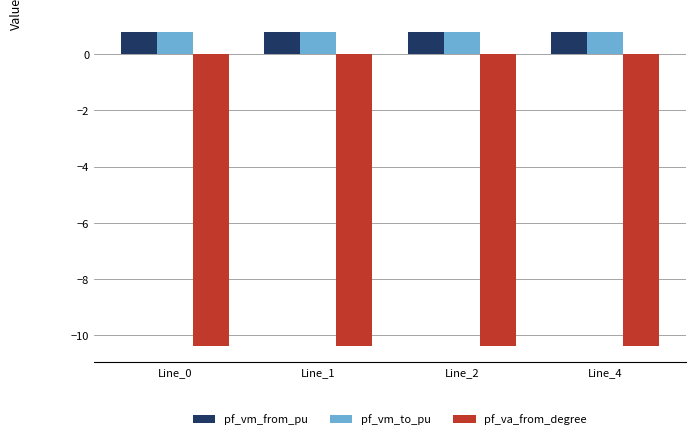

Reading left to right, what are all the values shown in this chart?

pf_vm_from_pu: Line_0=0.8	Line_1=0.8	Line_2=0.8	Line_4=0.8
pf_vm_to_pu: Line_0=0.8	Line_1=0.8	Line_2=0.8	Line_4=0.8
pf_va_from_degree: Line_0=-10.4	Line_1=-10.4	Line_2=-10.4	Line_4=-10.4